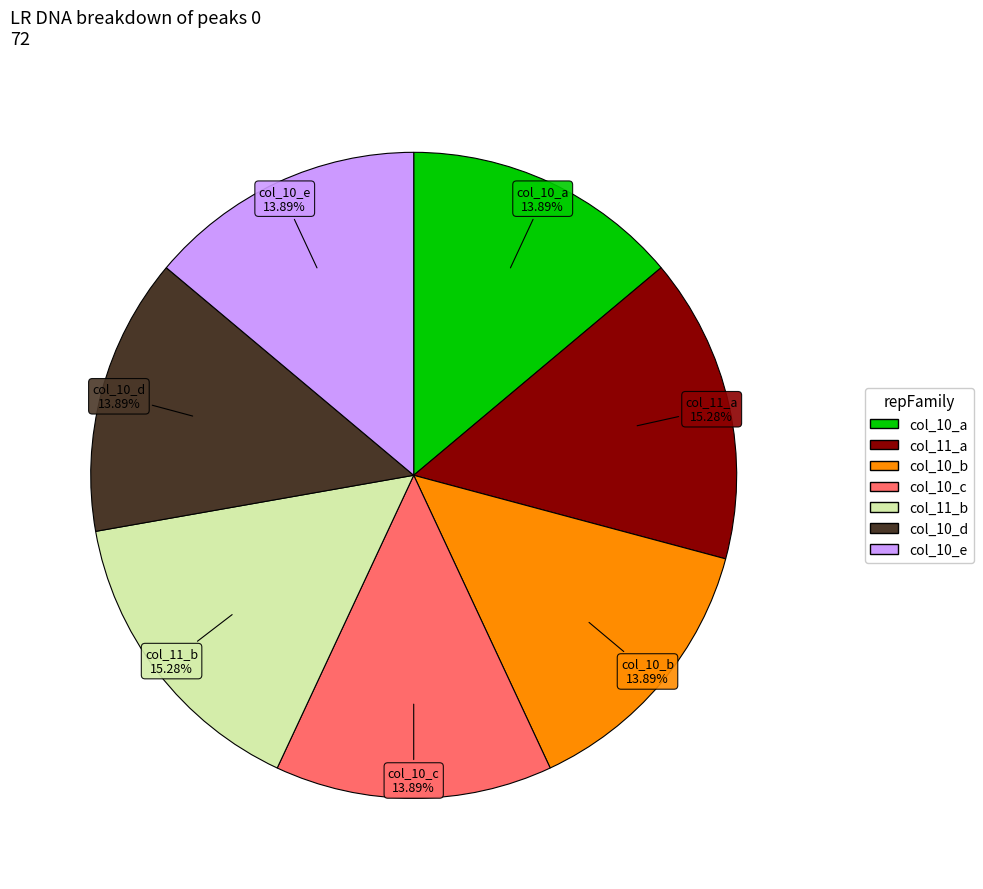

Is there a majority slice in this chart?

No